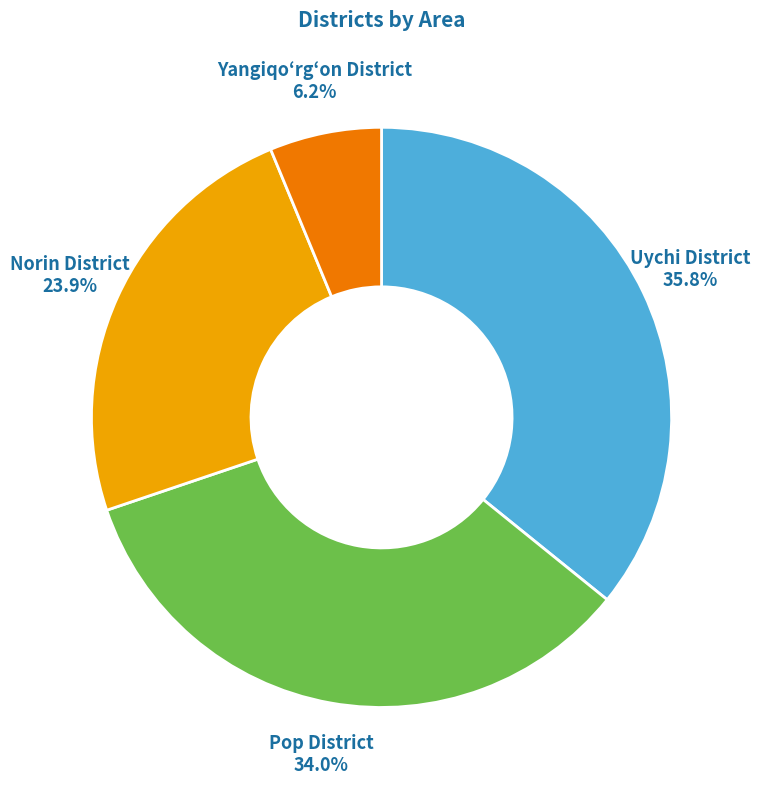

Does any single category account for the majority?

No